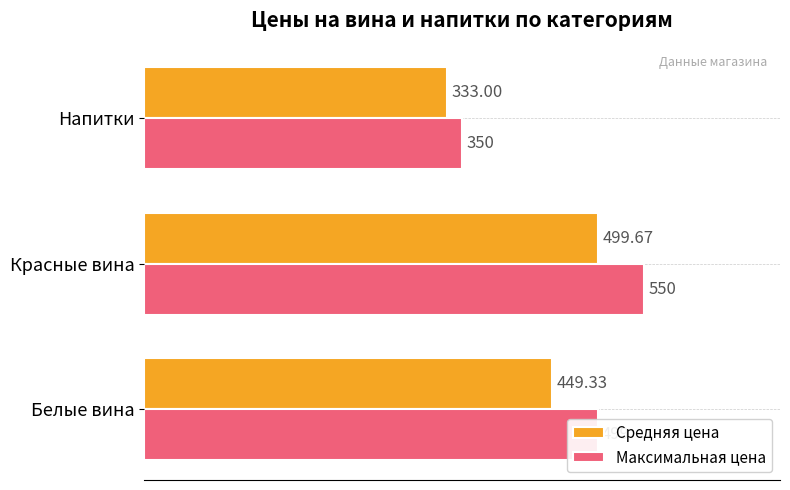

What is the sum of all Максимальная цена values?

1399.0